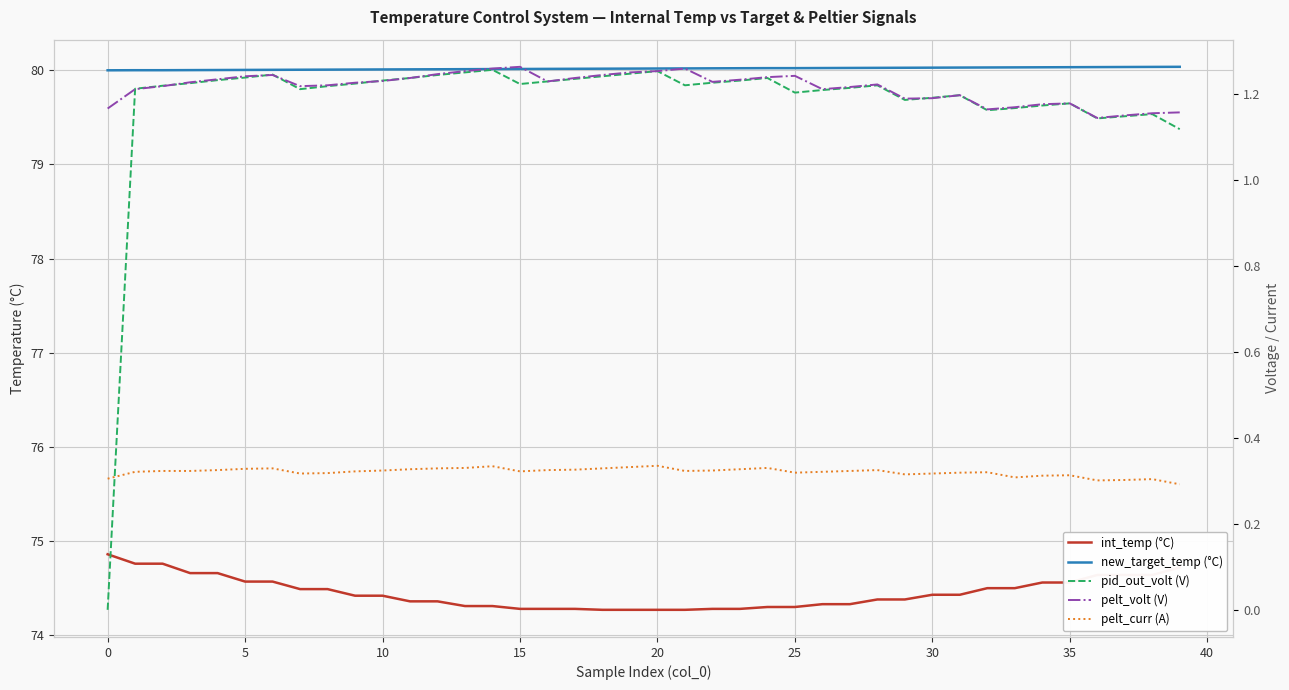

What are all the series names shown in the legend?

int_temp (°C), new_target_temp (°C), pid_out_volt (V), pelt_volt (V), pelt_curr (A)